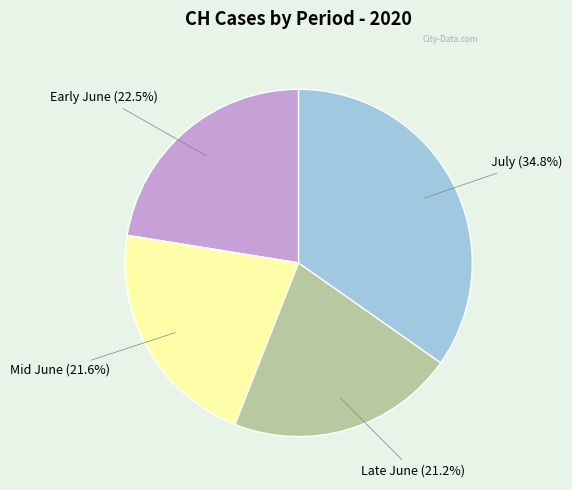

Is there any slice that represents more than half of the pie?

No